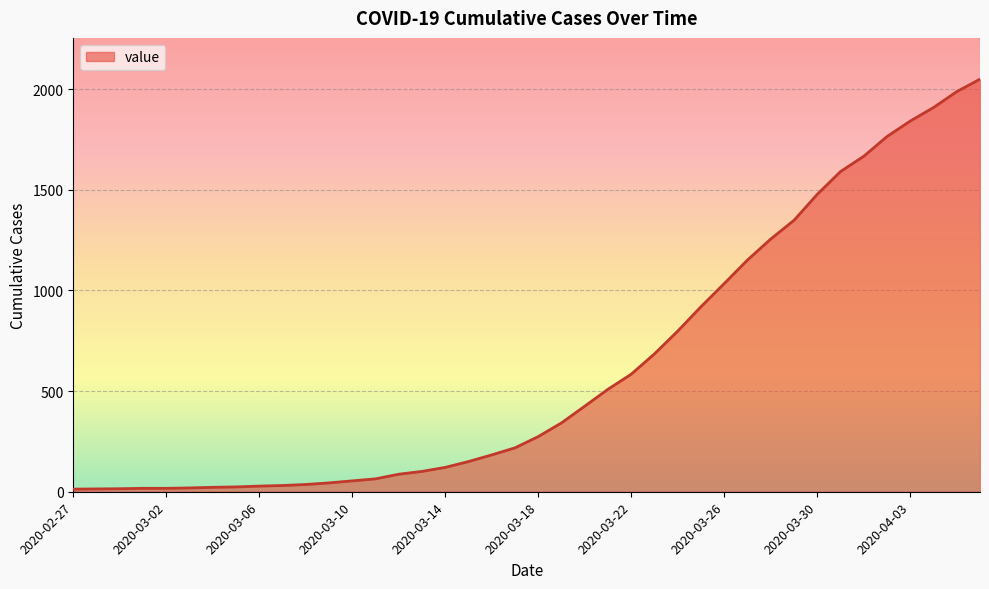

What is the greatest value displayed?

2049